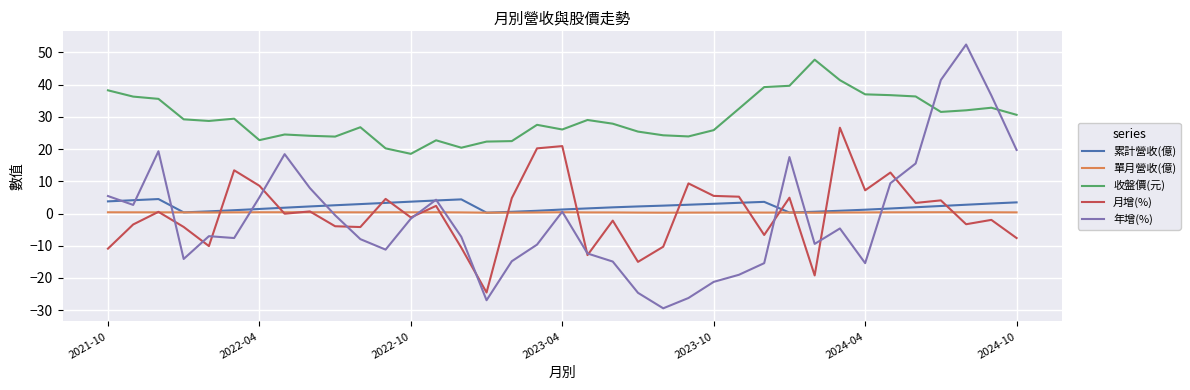

Which series has the largest range (max minus min)?

年增(%)